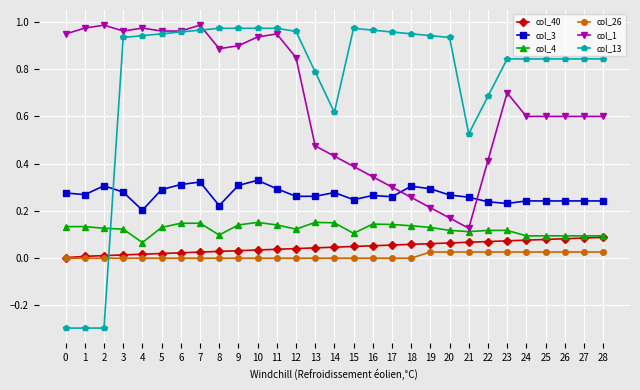

What is the total value across all series at 7?

2.4